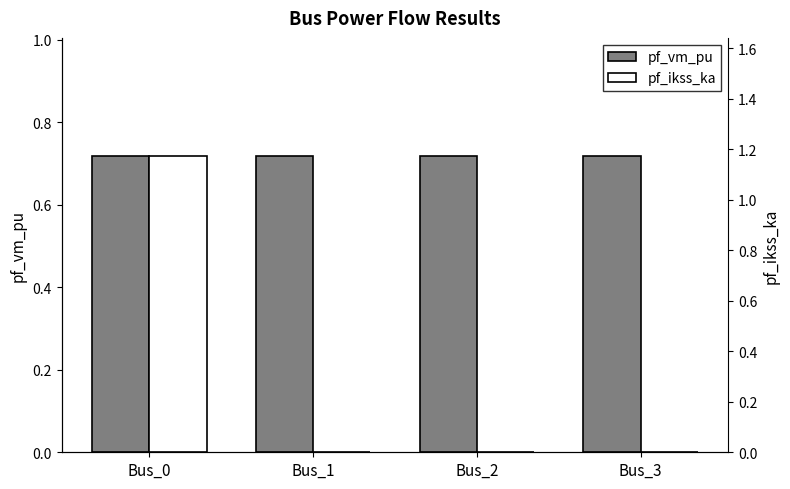

The pf_ikss_ka series shows 2.1 at Bus_0. True or false?

False